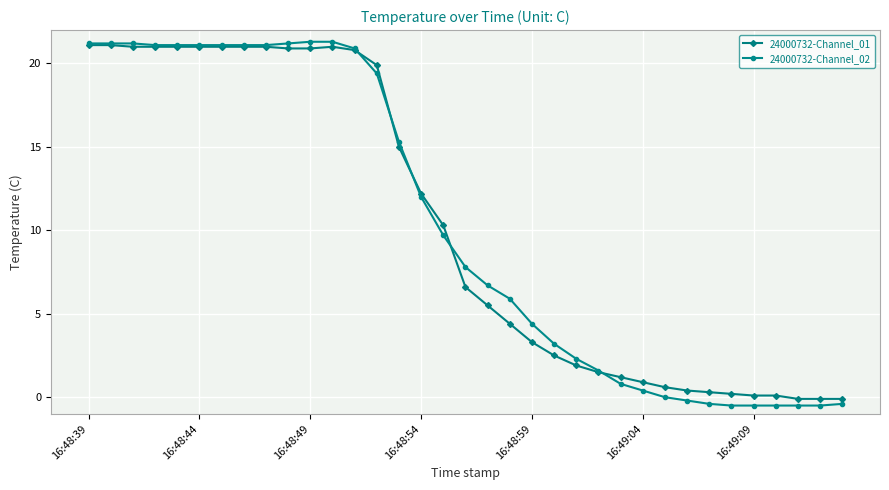

What is the highest value of the 24000732-Channel_01 series?

21.1